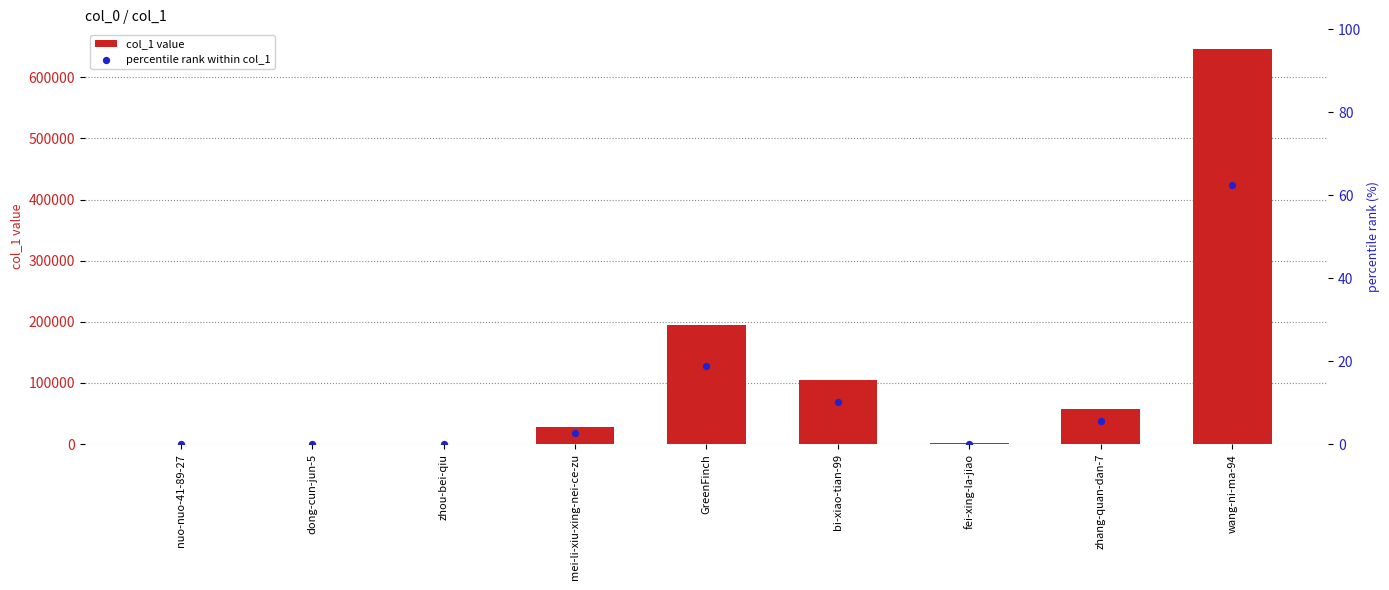

Is the value of col_1 value at bi-xiao-tian-99 greater than the value of percentile rank within col_1 at bi-xiao-tian-99?

Yes